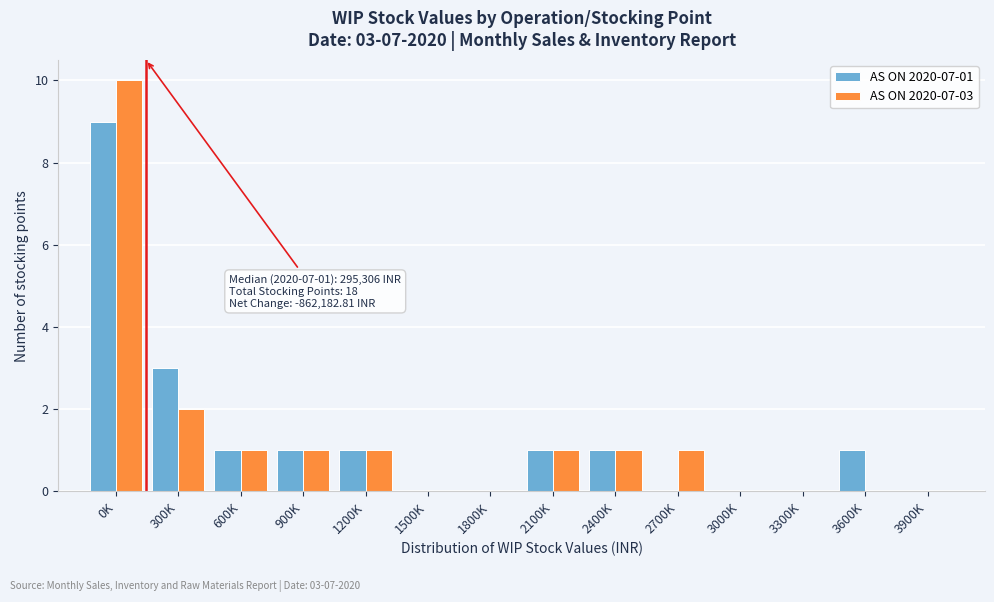

Reading right to left, list all the values displayed in this chart.

AS ON 2020-07-01: 3900K=0	3600K=1	3300K=0	3000K=0	2700K=0	2400K=1	2100K=1	1800K=0	1500K=0	1200K=1	900K=1	600K=1	300K=3	0K=9
AS ON 2020-07-03: 3900K=0	3600K=0	3300K=0	3000K=0	2700K=1	2400K=1	2100K=1	1800K=0	1500K=0	1200K=1	900K=1	600K=1	300K=2	0K=10